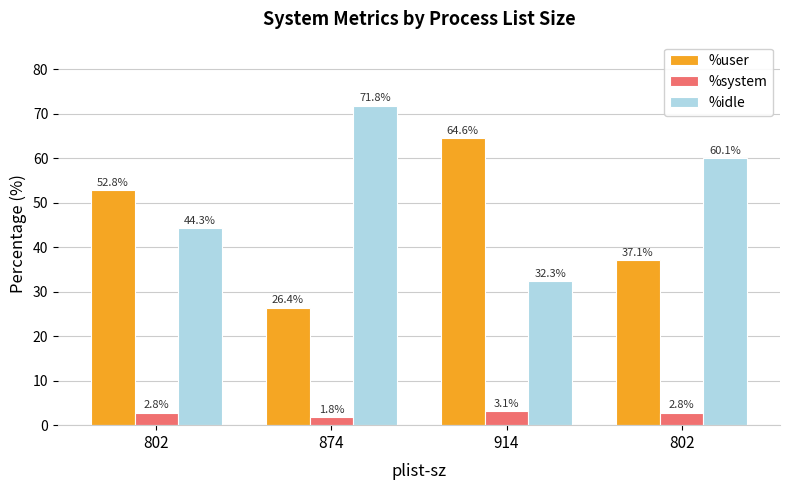

Count the number of data series in this chart.

3